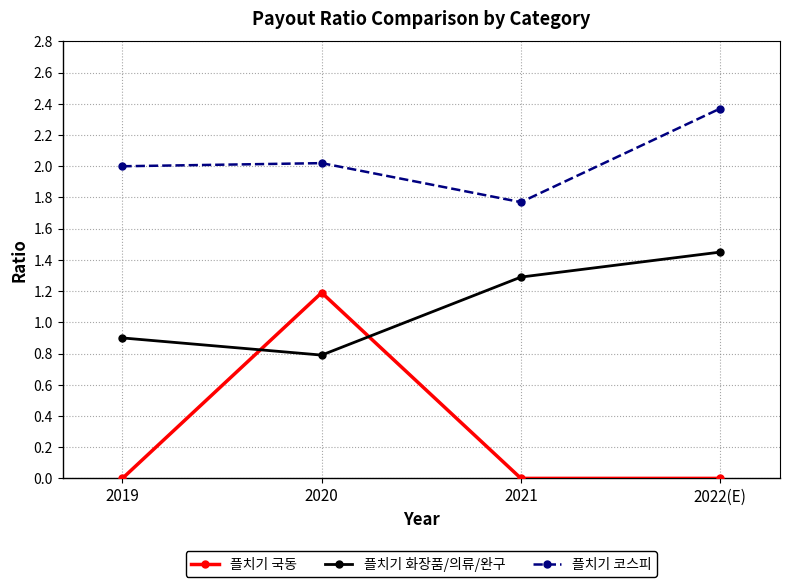

What is the difference between the highest and lowest values at 2019?

2.0